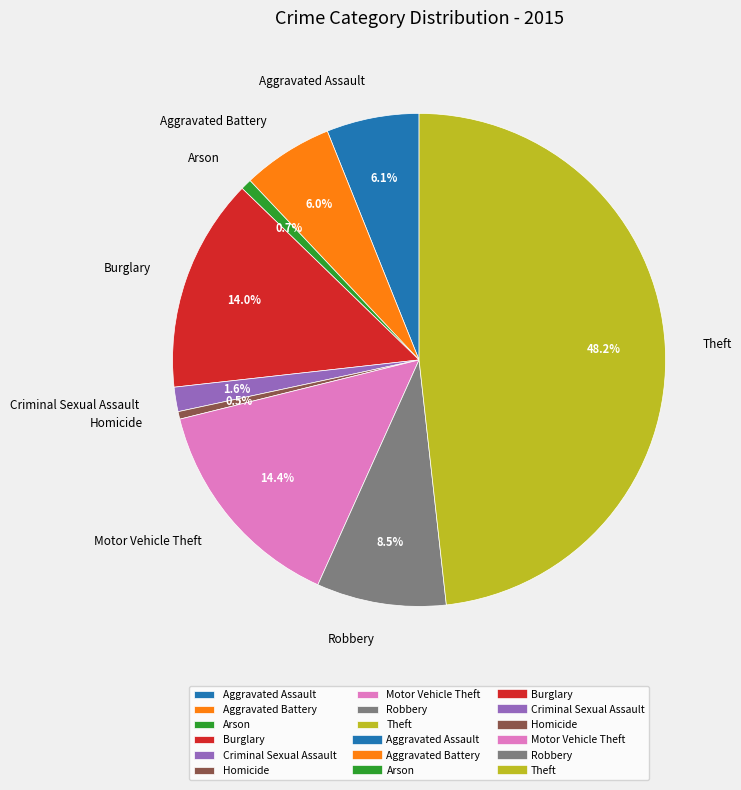

Approximately how many times larger is the value at Aggravated Assault compared to Homicide?

12.2